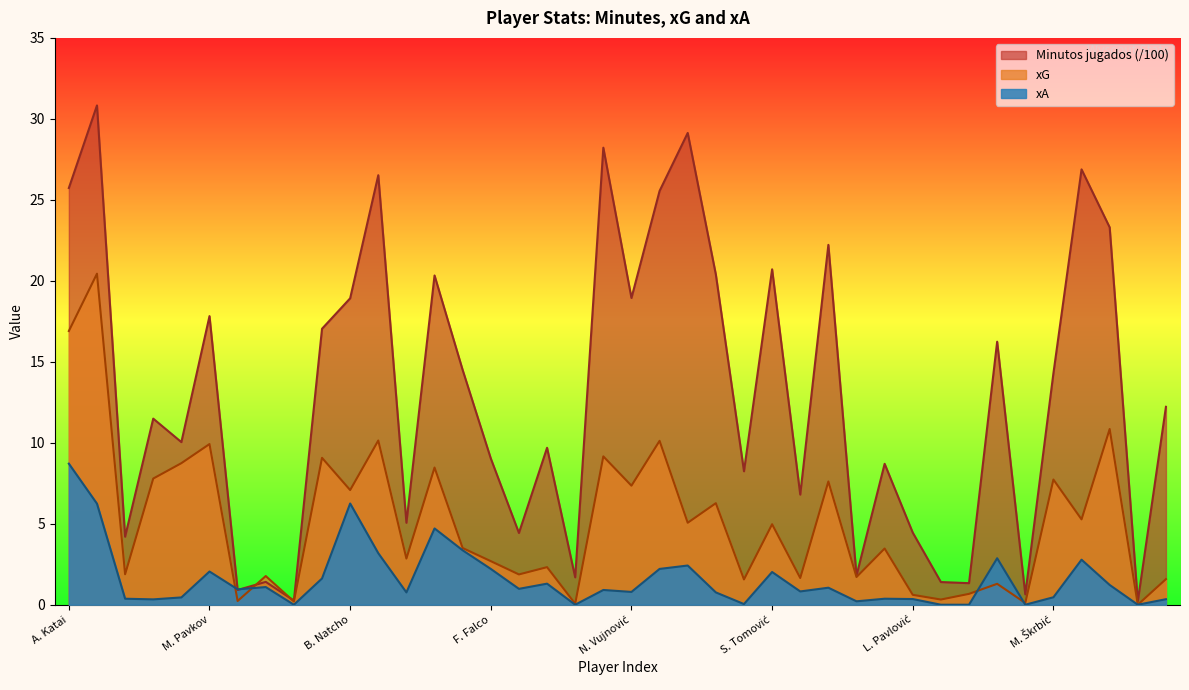

How many distinct data groups are displayed?

3